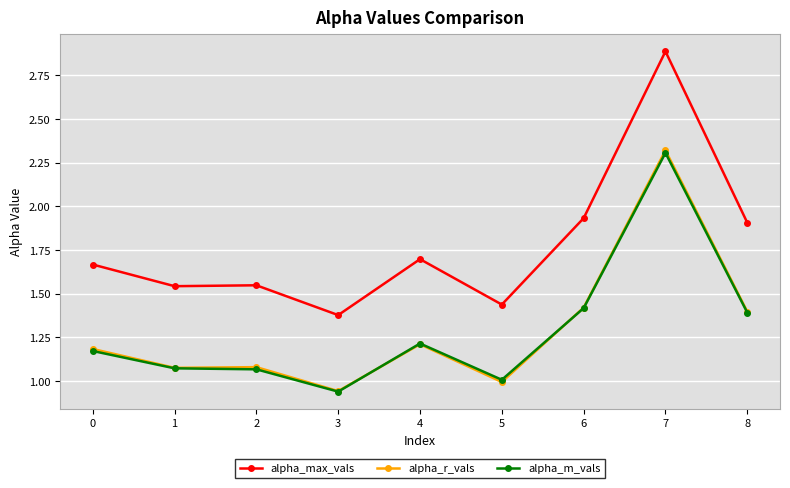

Which category has the lowest value in the alpha_r_vals series?

3